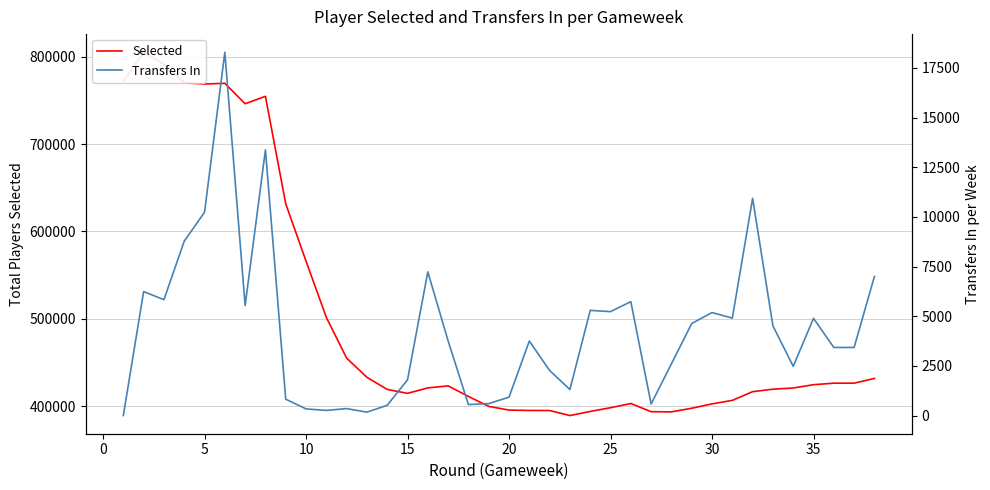

Does the chart have visible grid lines?

Yes